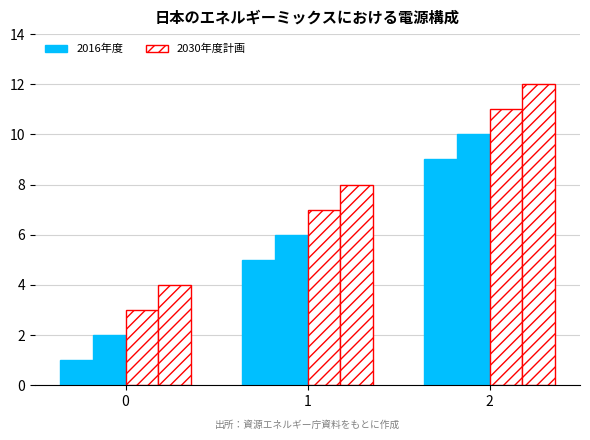

List the series in order of their peak value, lowest first.

2016年度, 2030年度計画